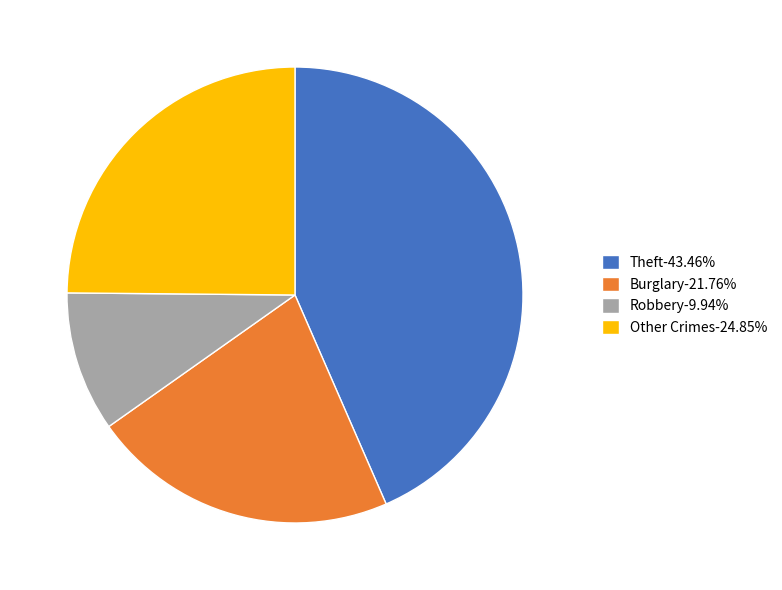

Is there a majority slice in this chart?

No